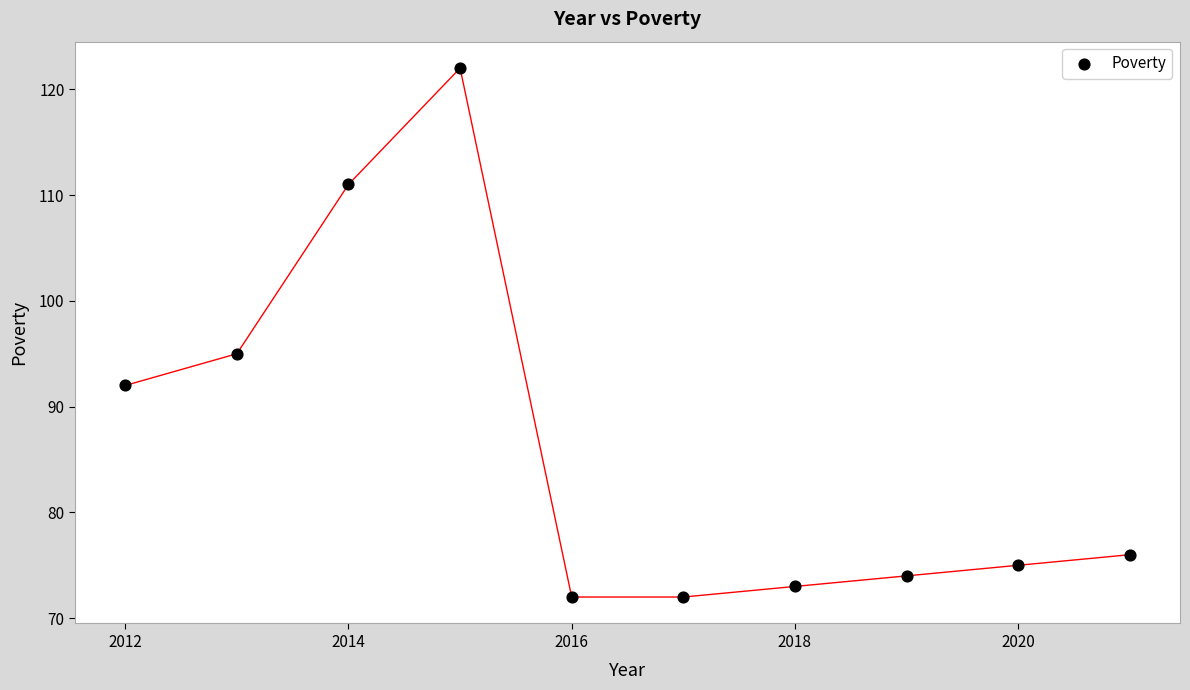

What Y value in the scatter plot is closest to 97?

95